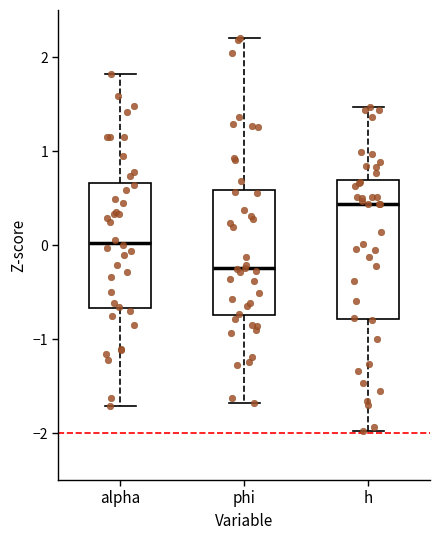

Reading left to right, read every box against the y-axis: the position of its median line, the range the box covers, and the ends of its whiskers. The values are not printed on the chart, so give them approximately, as read against the axis.

alpha: median 0.0, box -0.7 to 0.7, whiskers -1.7 to 1.8
phi: median -0.2, box -0.7 to 0.6, whiskers -1.7 to 2.2
h: median 0.4, box -0.8 to 0.7, whiskers -2.0 to 1.5